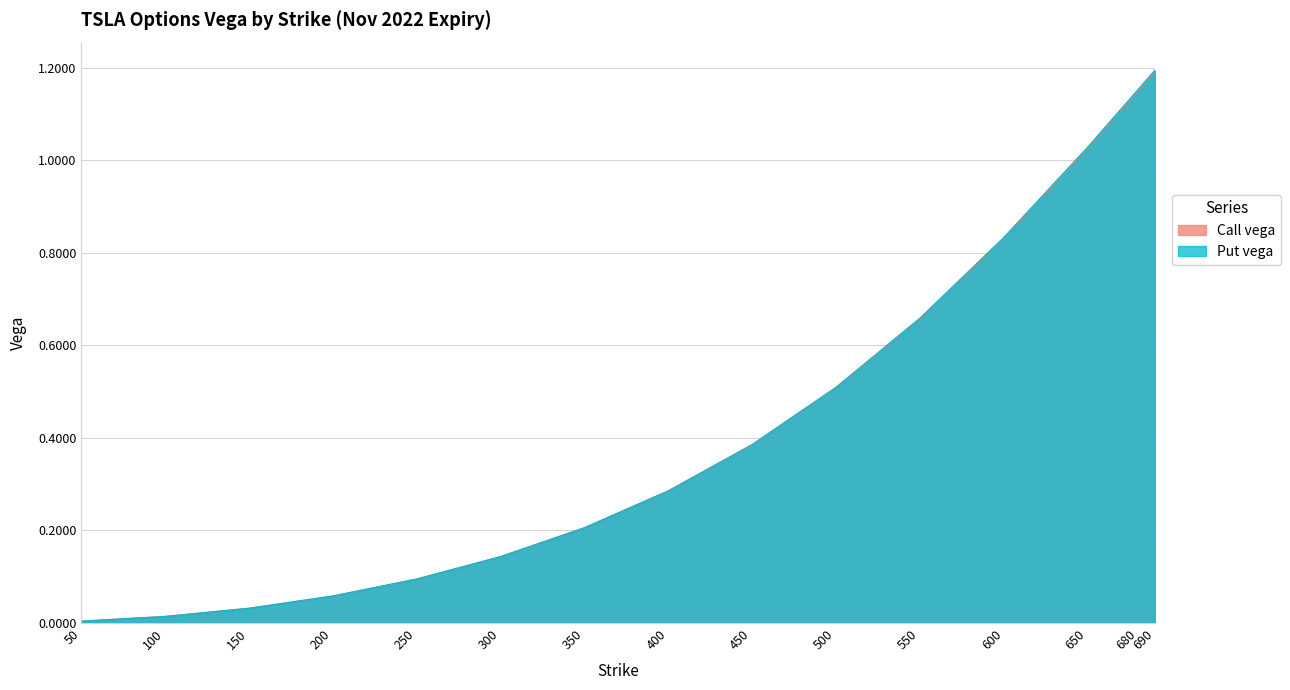

The Call vega series shows 0.0 at 150. True or false?

False